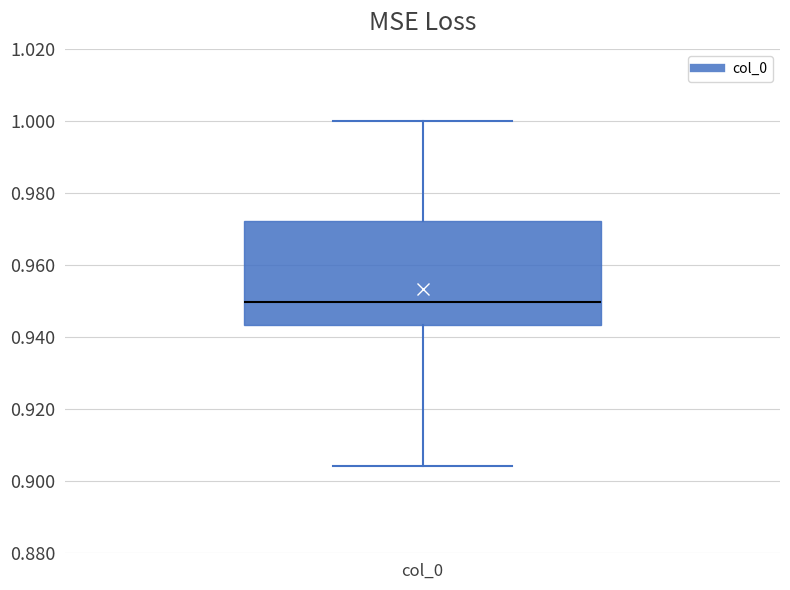

Transcribe this box plot: give where the median line is, the range the box spans, and where the two whiskers end, as read against the y-axis. The values are not printed on the chart, so give them approximately, as read against the axis.

median 0.950, box 0.944 to 0.972, whiskers 0.904 to 1.000